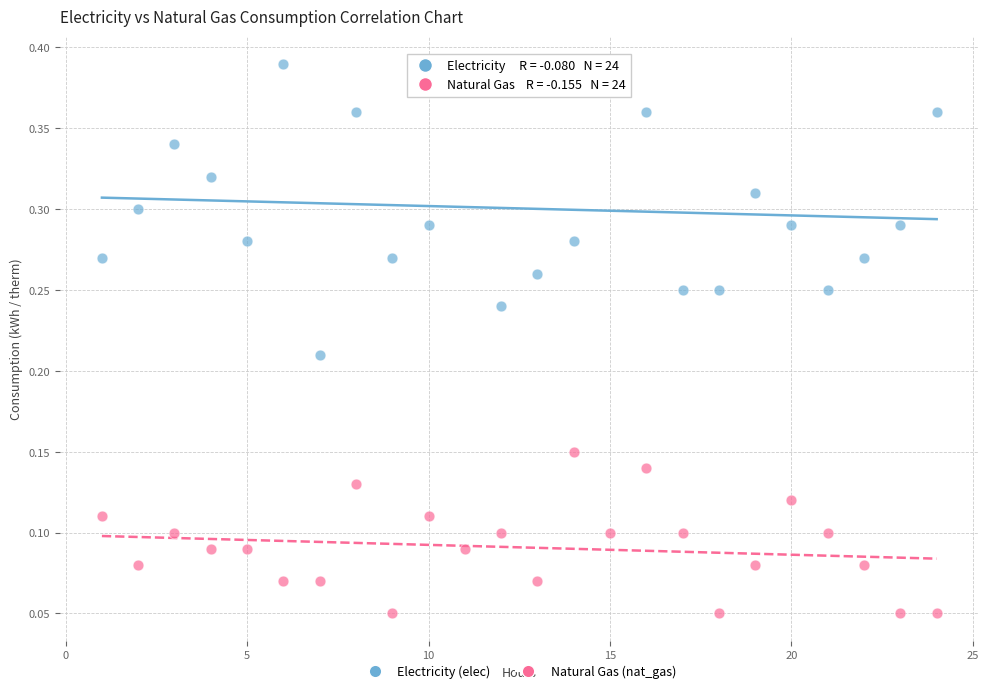

Across all data points, what is the range of X values (max minus min)?

23.0